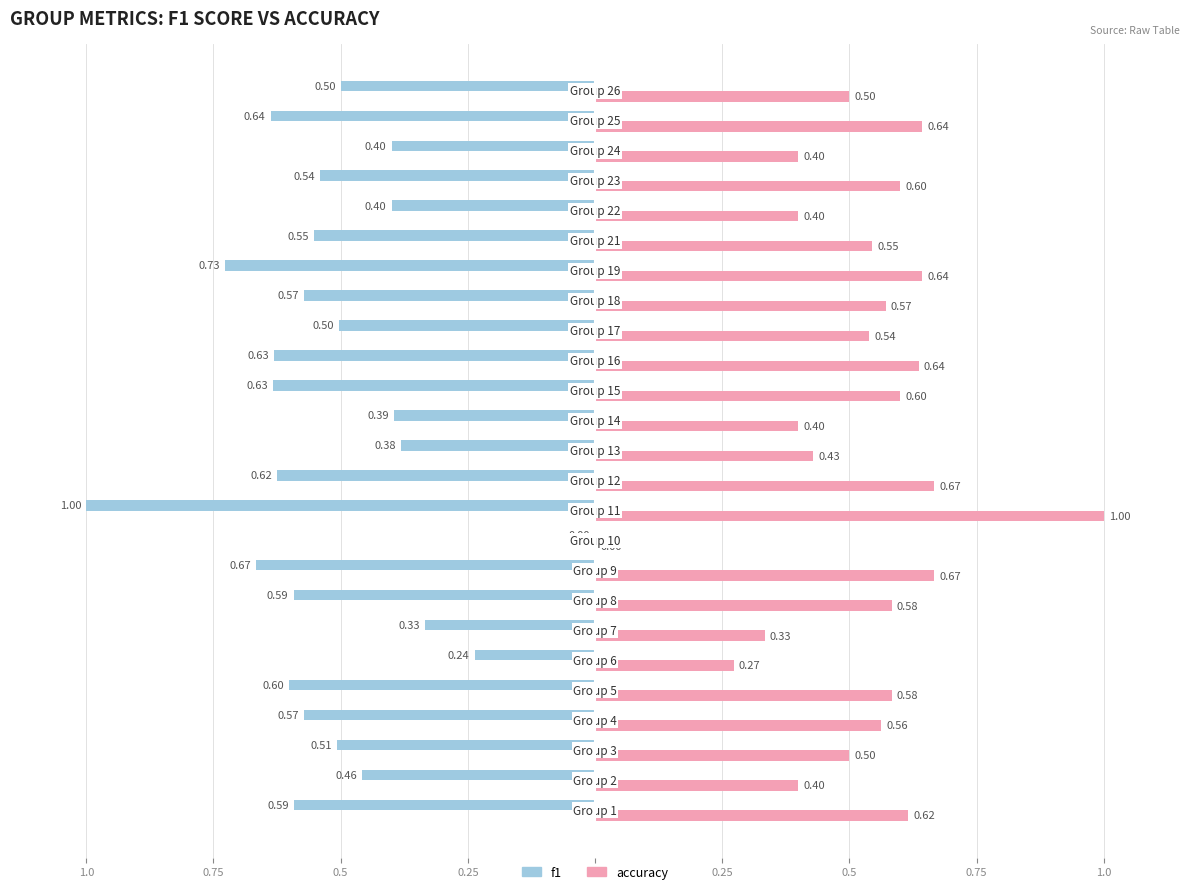

Reading left to right, extract all data points from this chart.

f1: -0.6	-0.5	-0.5	-0.6	-0.6	-0.2	-0.3	-0.6	-0.7	0.0	-1.0	-0.6	-0.4	-0.4	-0.6	-0.6	-0.5	-0.6	-0.7	-0.6	-0.4	-0.5	-0.4	-0.6	-0.5
accuracy: 0.6	0.4	0.5	0.6	0.6	0.3	0.3	0.6	0.7	0.0	1.0	0.7	0.4	0.4	0.6	0.6	0.5	0.6	0.6	0.5	0.4	0.6	0.4	0.6	0.5